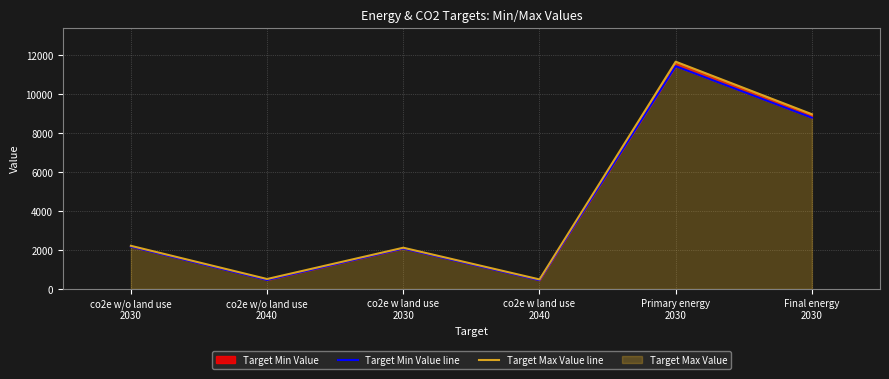

At which category does the chart reach its peak across all series?

Primary energy
2030